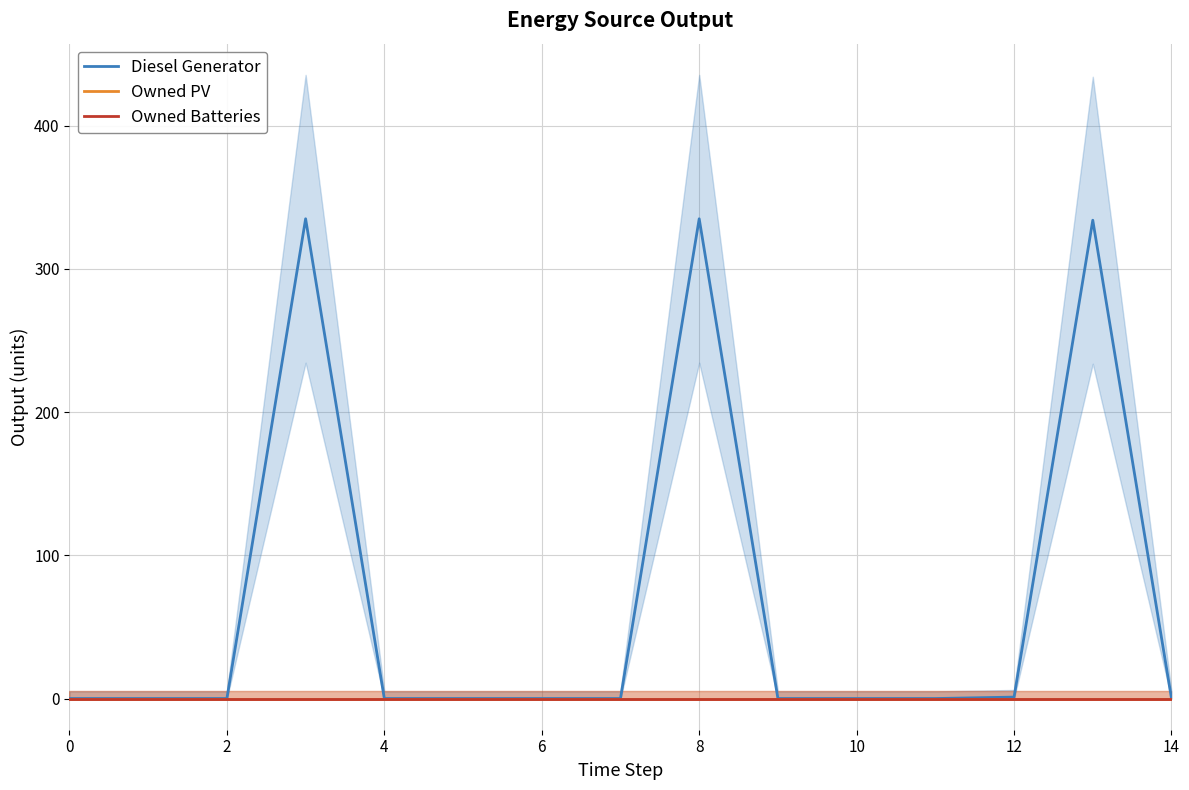

At which label is Diesel Generator closest to 167?

12